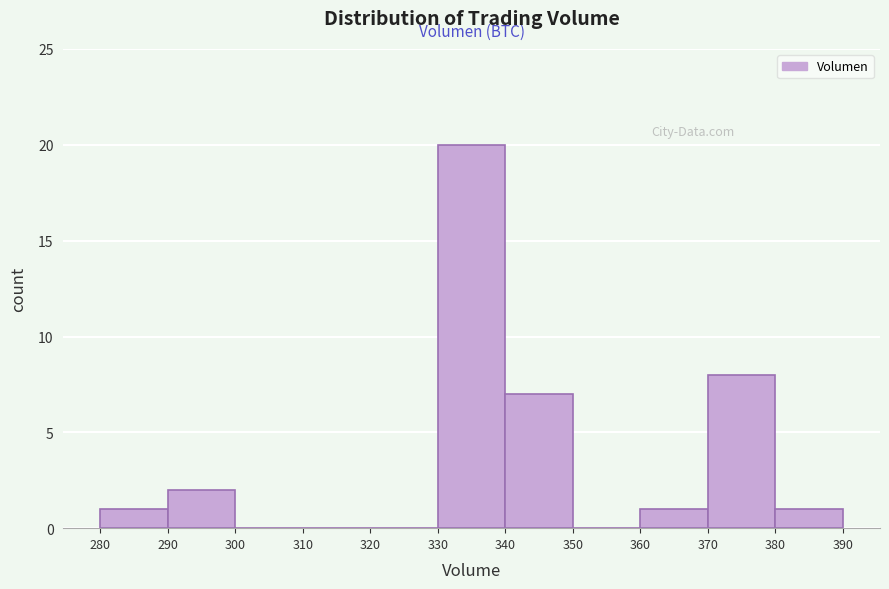

Reading left to right, list every bar in this chart as the range it spans on the x-axis followed by its height. The values are not printed on the chart, so give them approximately, as read against the axis.

280 to 290: 1
290 to 300: 2
300 to 310: 0
310 to 320: 0
320 to 330: 0
330 to 340: 20
340 to 350: 7
350 to 360: 0
360 to 370: 1
370 to 380: 8
380 to 390: 1